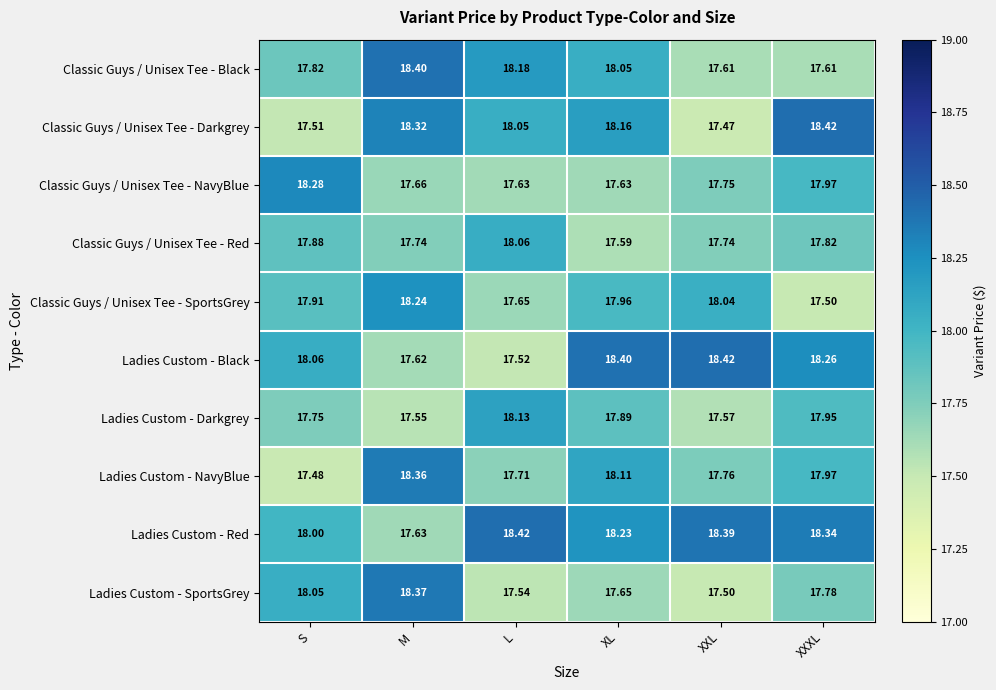

At which label is Ladies Custom - Black closest to 17?

L